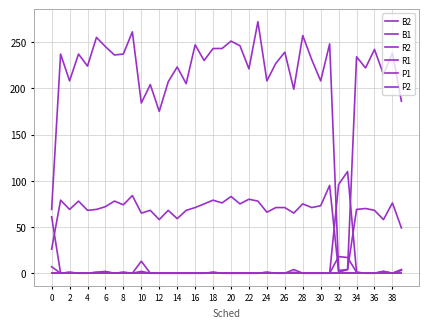

Which category has the highest value across all series?

23